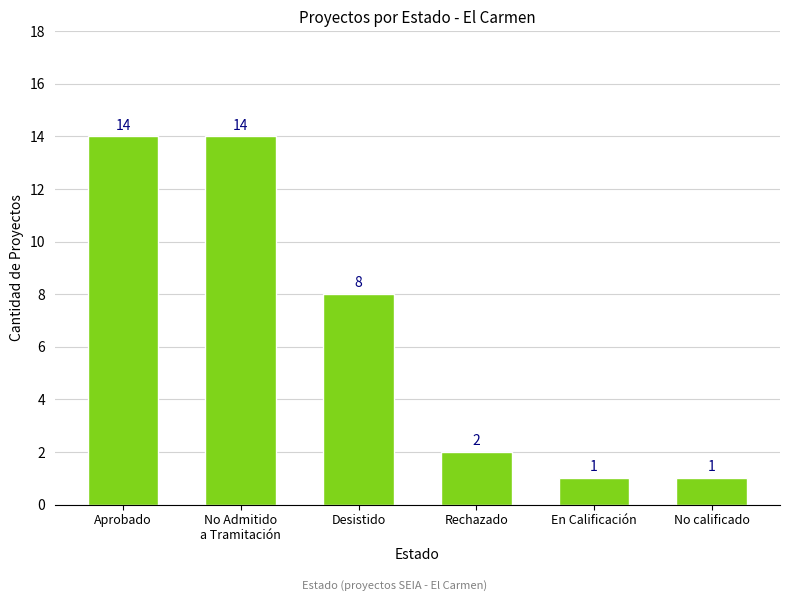

Which has a higher value, Desistido or Rechazado?

Desistido